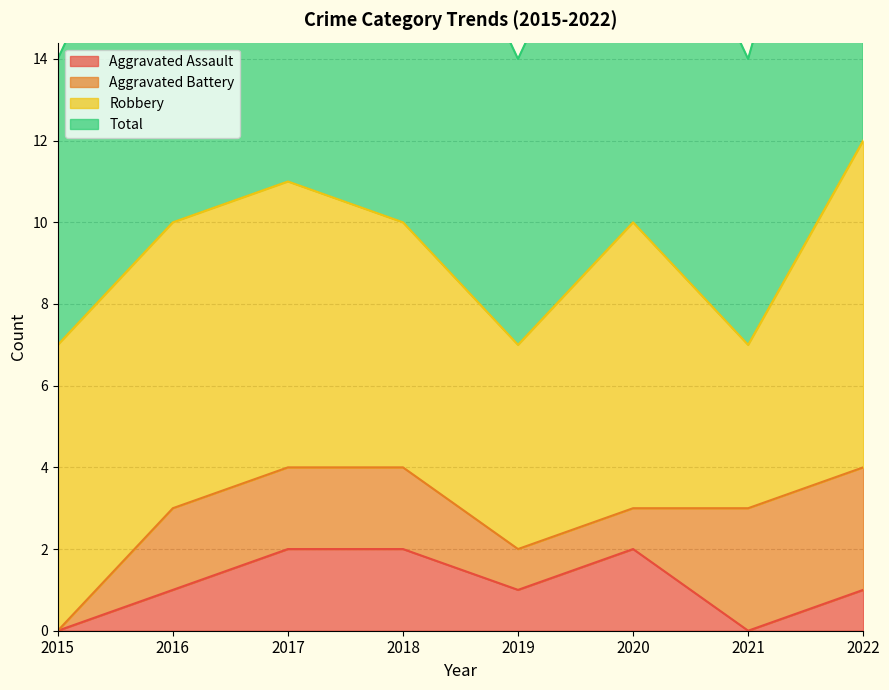

How many data points in Aggravated Assault are above 1?

3